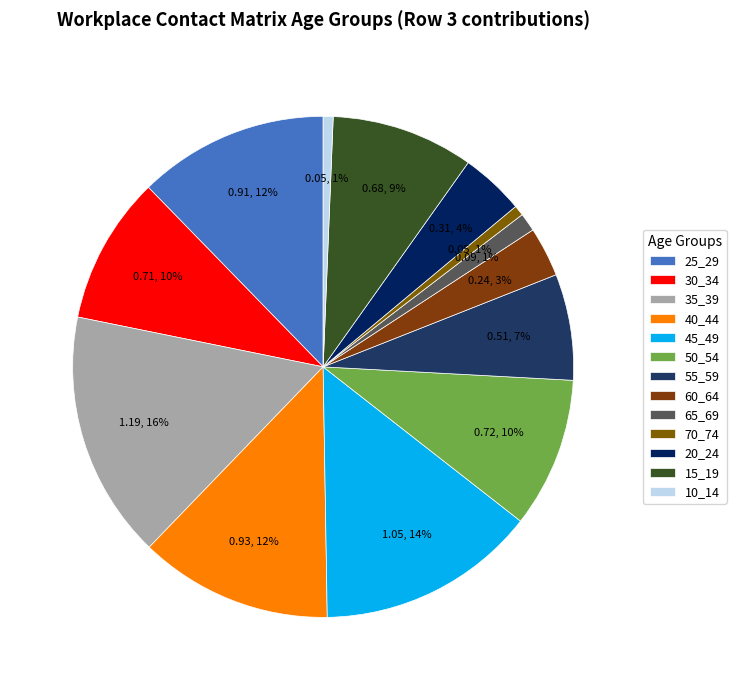

How many segments does this pie chart have?

13